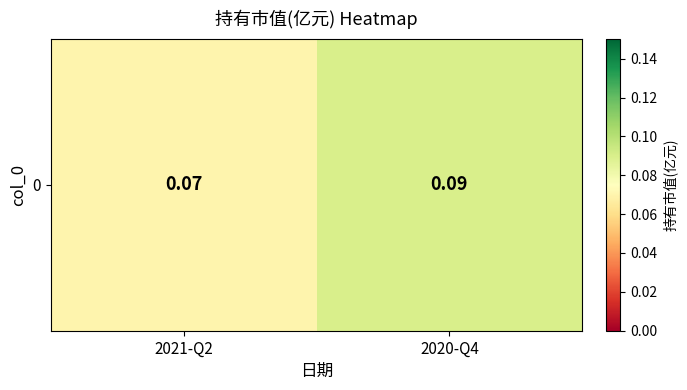

What is the average value?

0.1